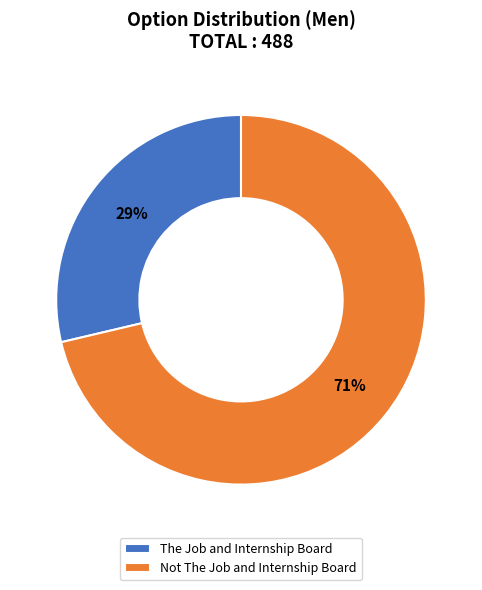

True or false: Not The Job and Internship Board accounts for 78% of the total.

False